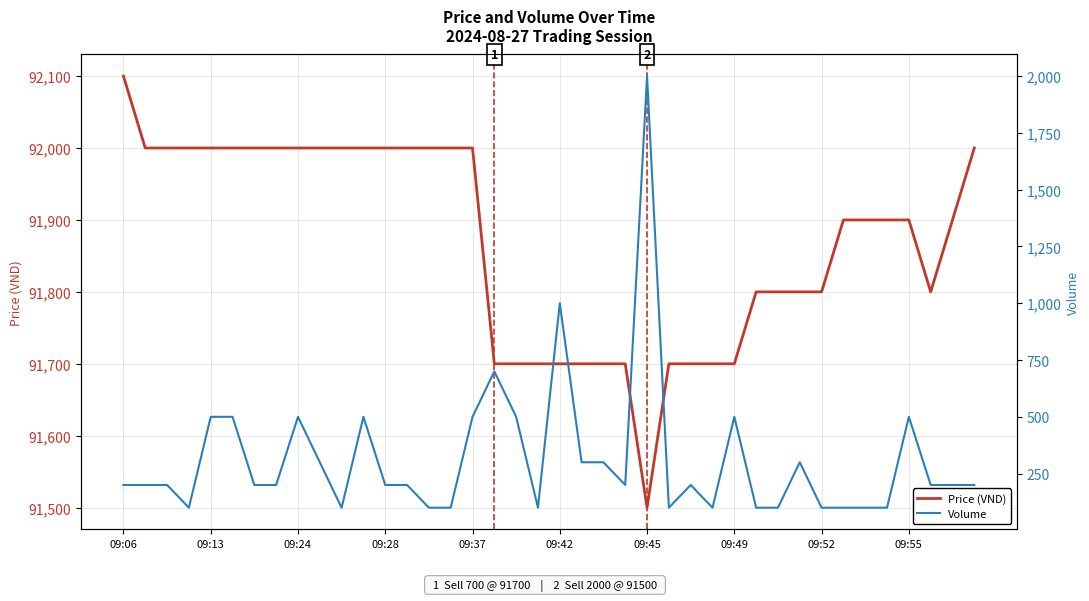

The value of Price (VND) at 09:06 is 92100. True or false?

True